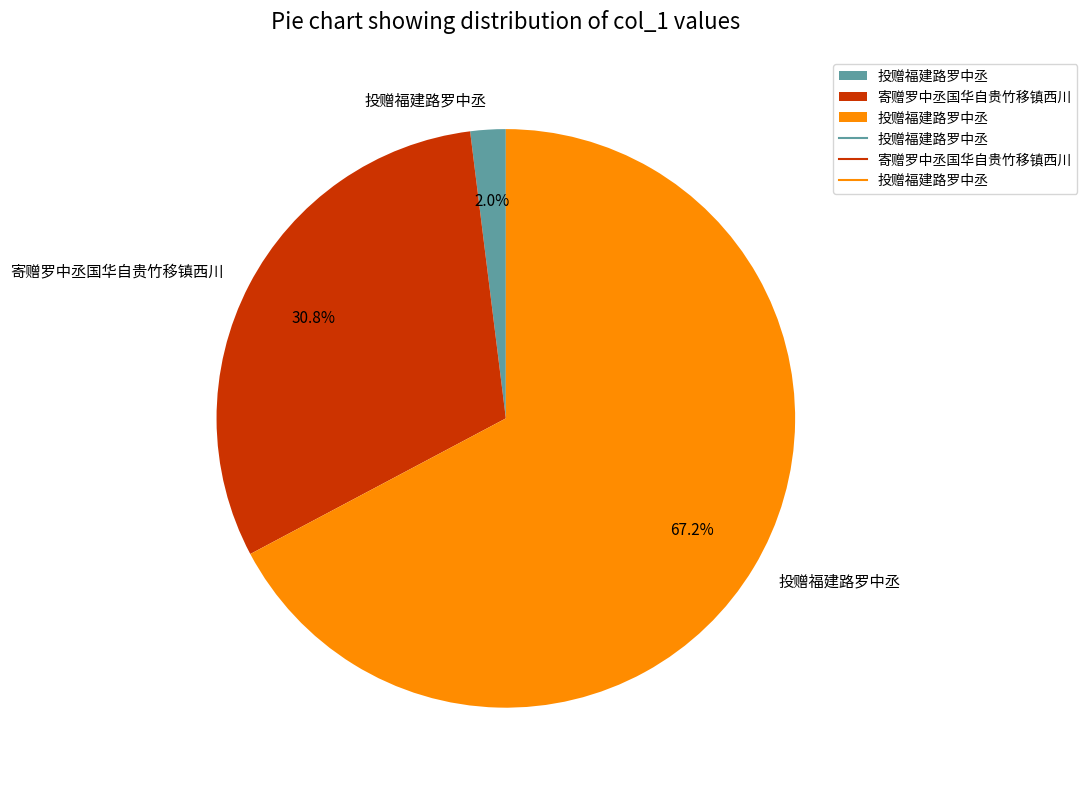

Does any single category account for the majority?

Yes